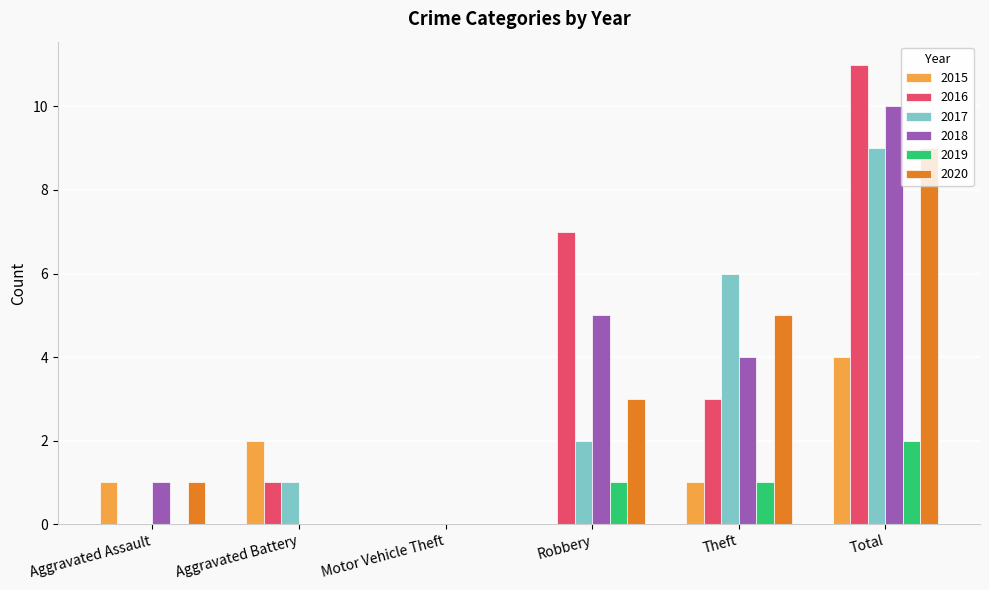

At which category is the sum across all series the highest?

Total